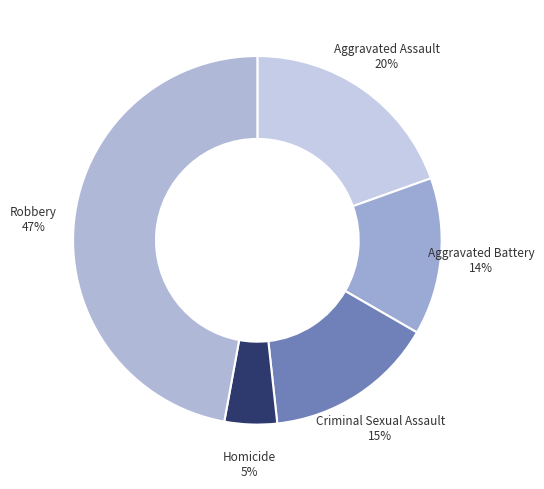

Count the number of slices in the pie.

5